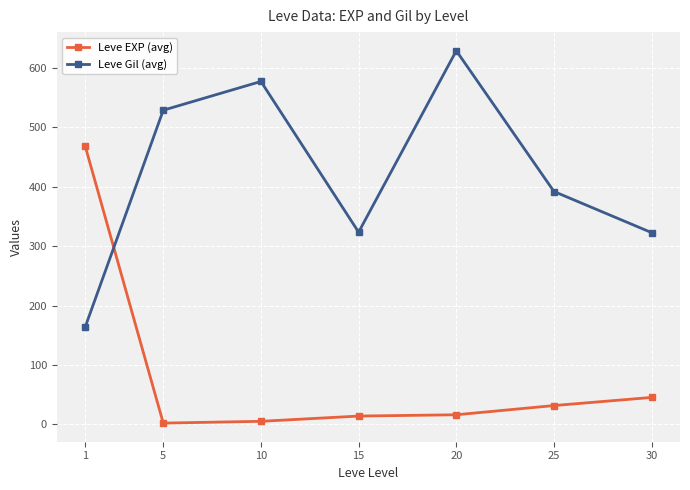

What is the sum of the Leve EXP (avg) values at 30 and 5?

47.8